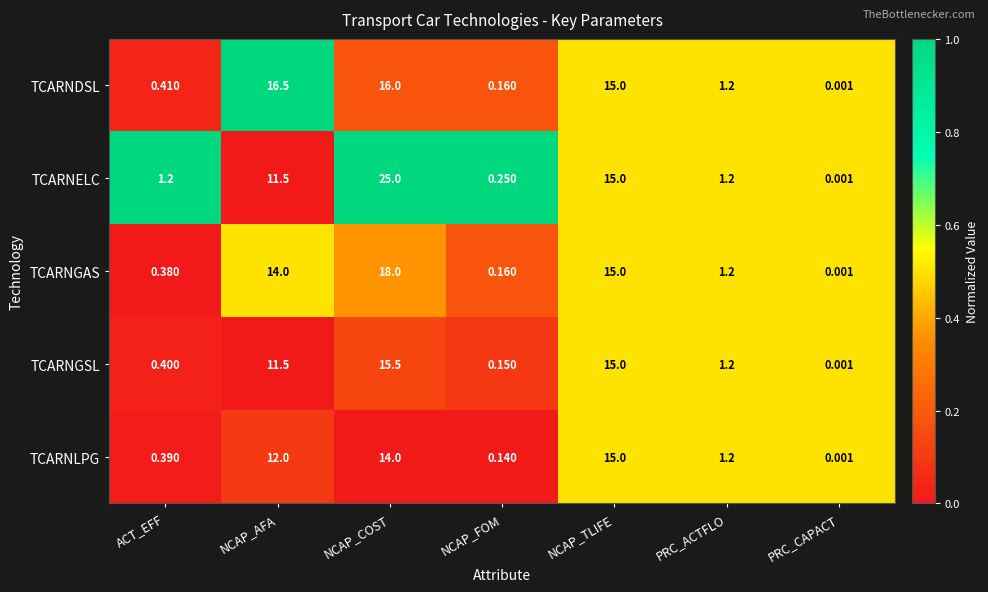

Which series has the widest spread of values?

TCARNELC